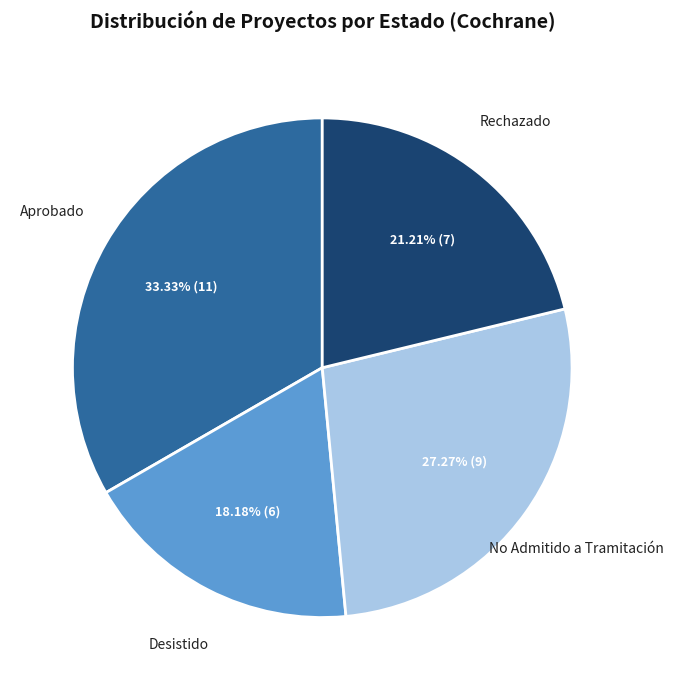

What percentage is the Aprobado slice, to the nearest percent?

33%